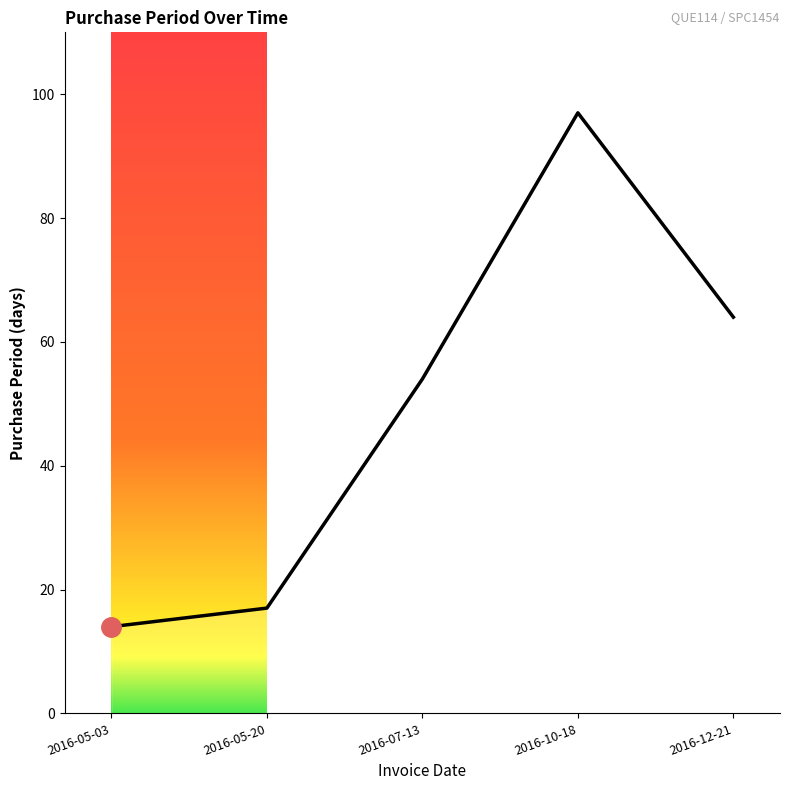

What is the difference between the maximum and minimum values?

83